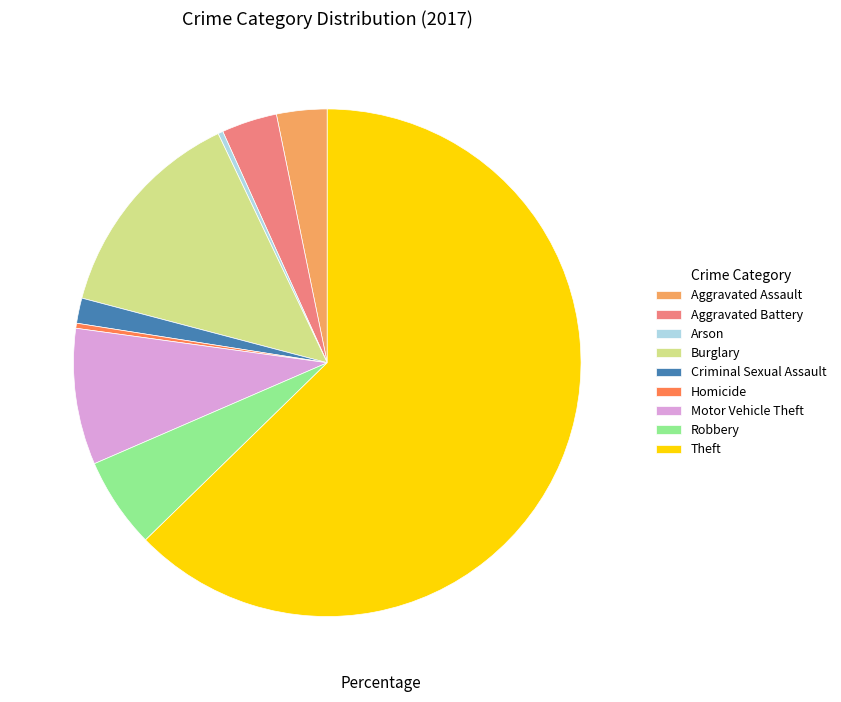

Which slice is the largest?

Theft